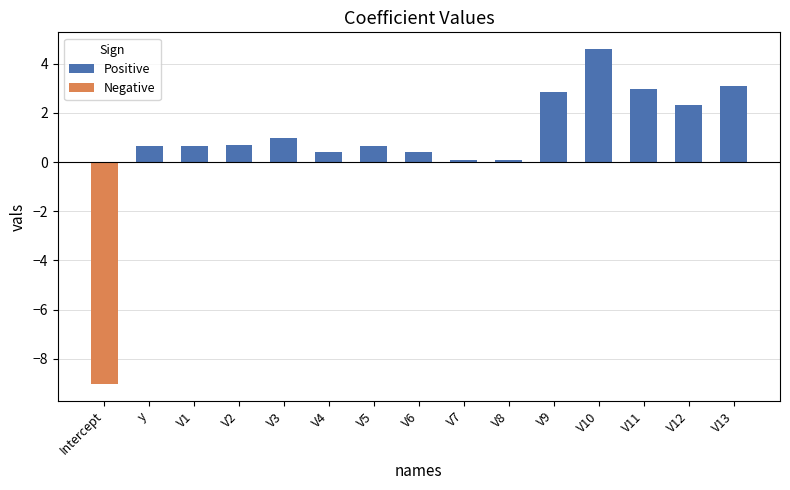

Between Intercept and V9, which series saw the biggest shift?

Negative